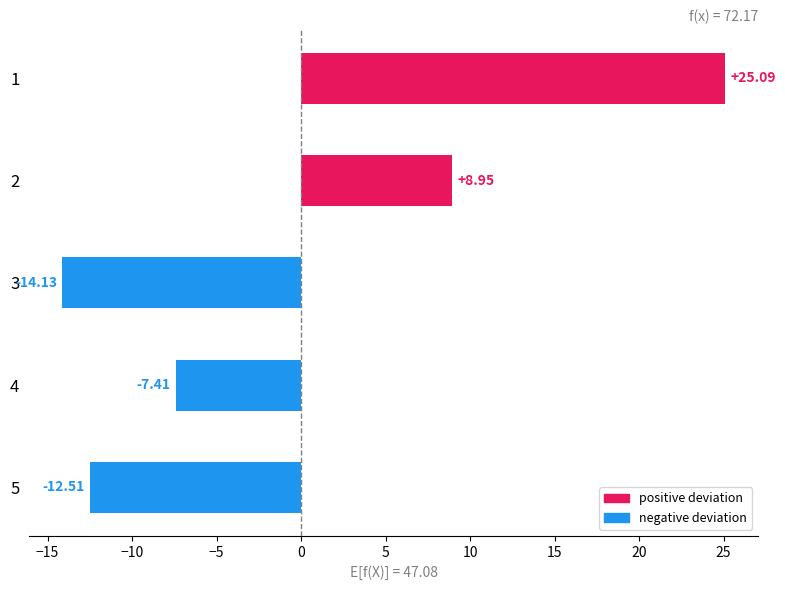

How many data points are above -7?

2